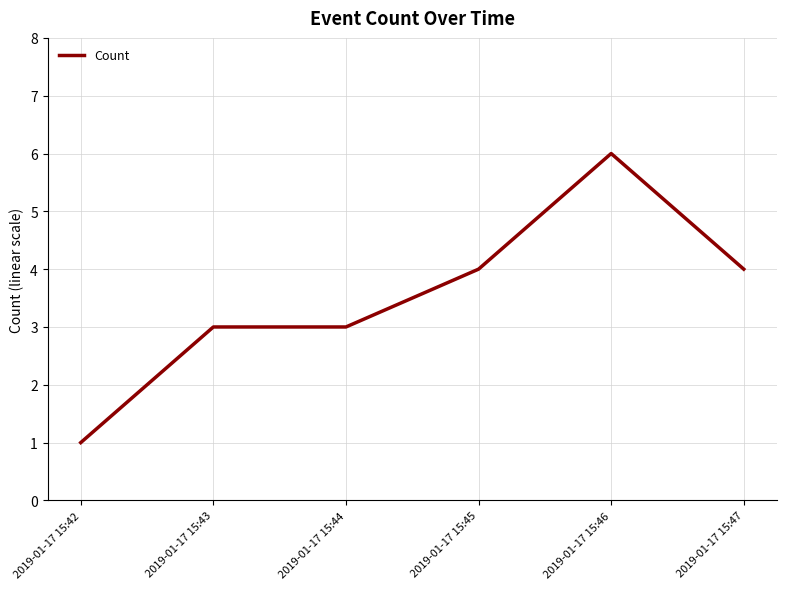

What is the sum of all values?

21